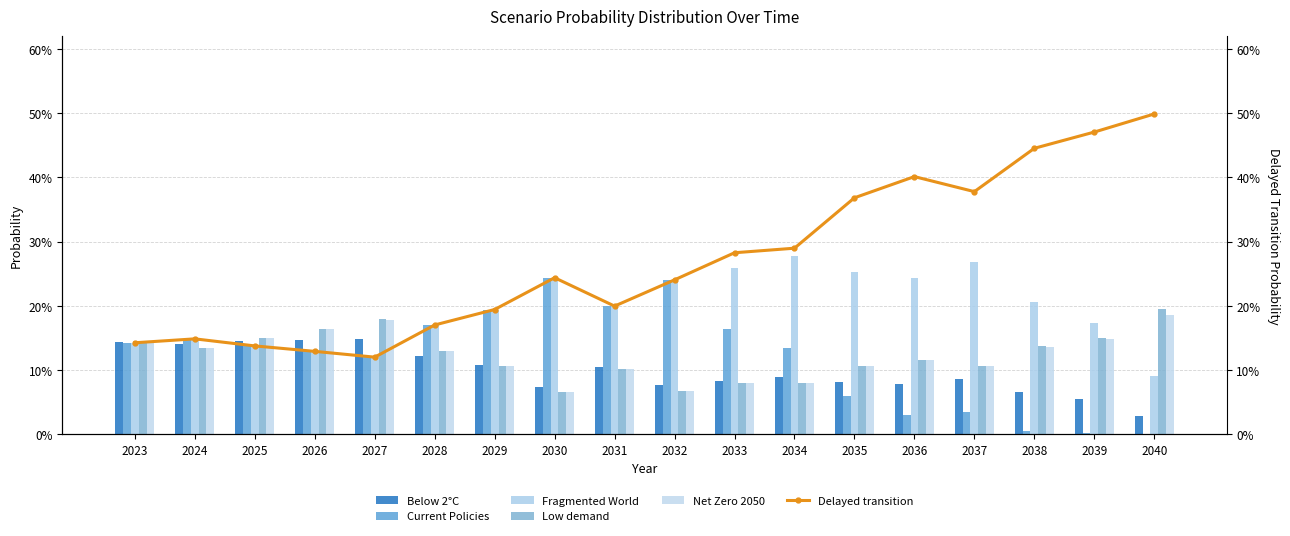

What is the value of the Below 2°C bar at the 1st from the left?

0.1